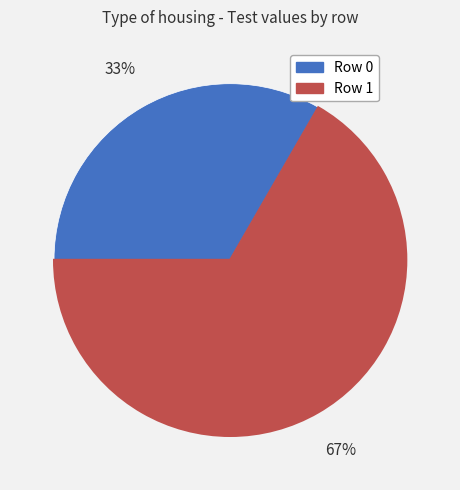

Is there a majority slice in this chart?

Yes